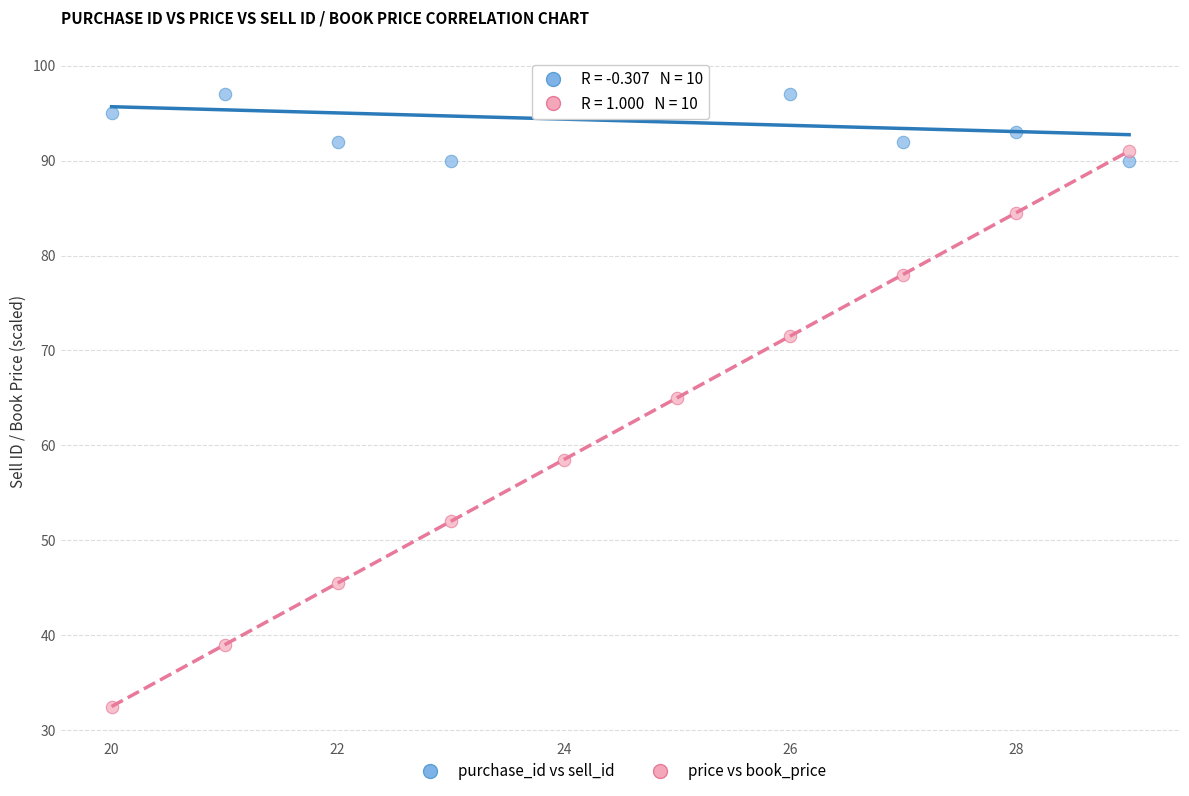

What are all the series names shown in the legend?

purchase_id vs sell_id, price vs book_price